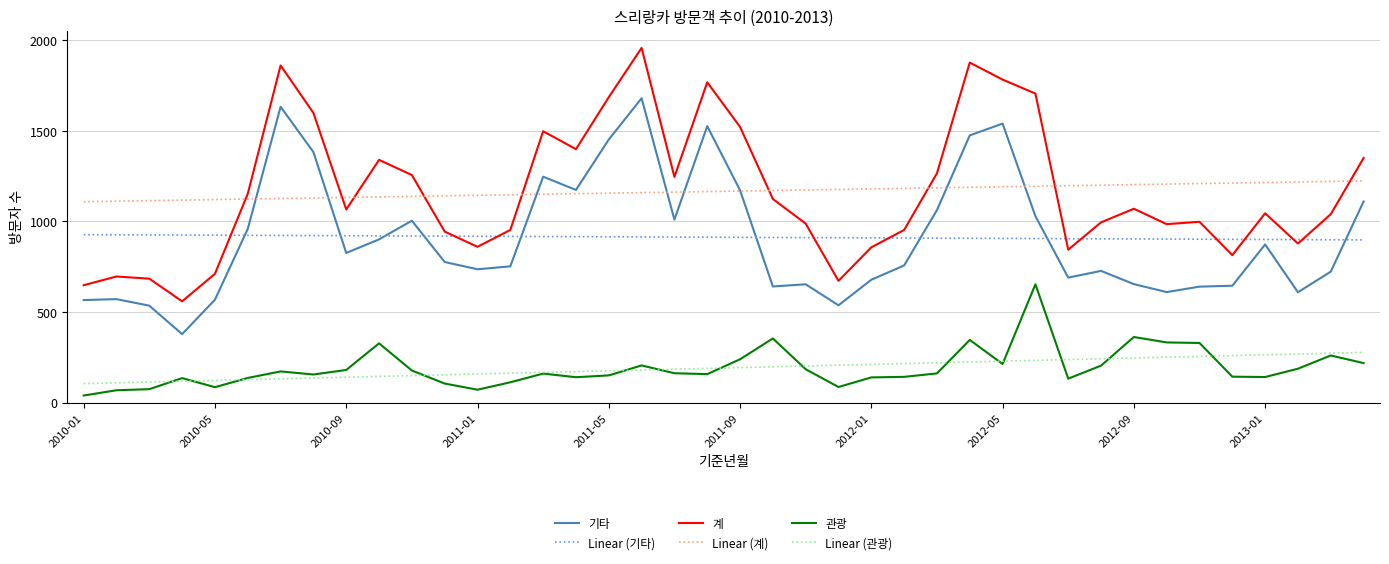

What is the greatest value displayed?

1958.0